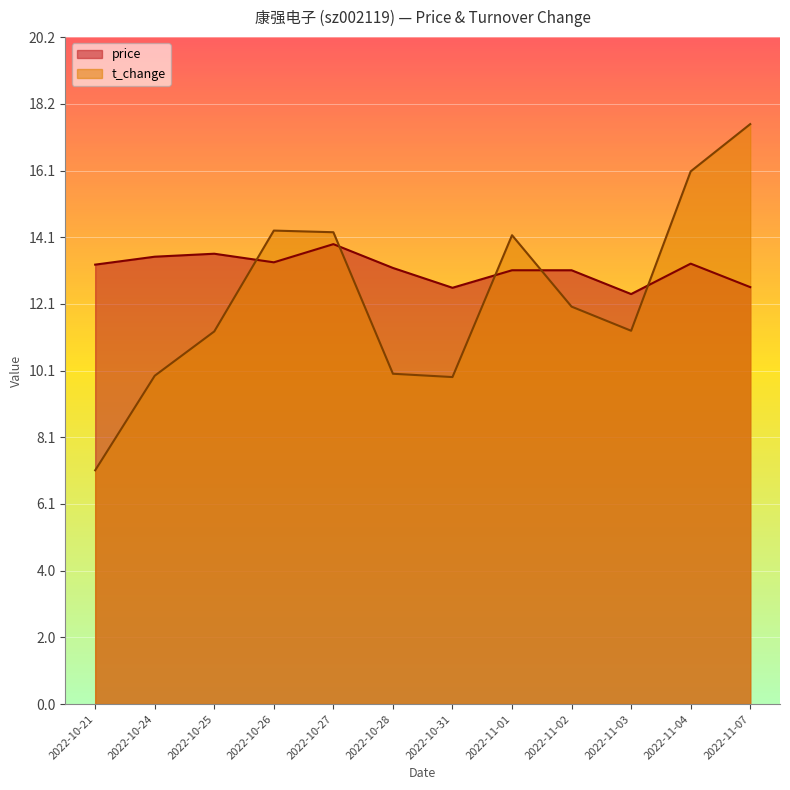

Is it true that price equals 19.8 at 2022-10-27?

False